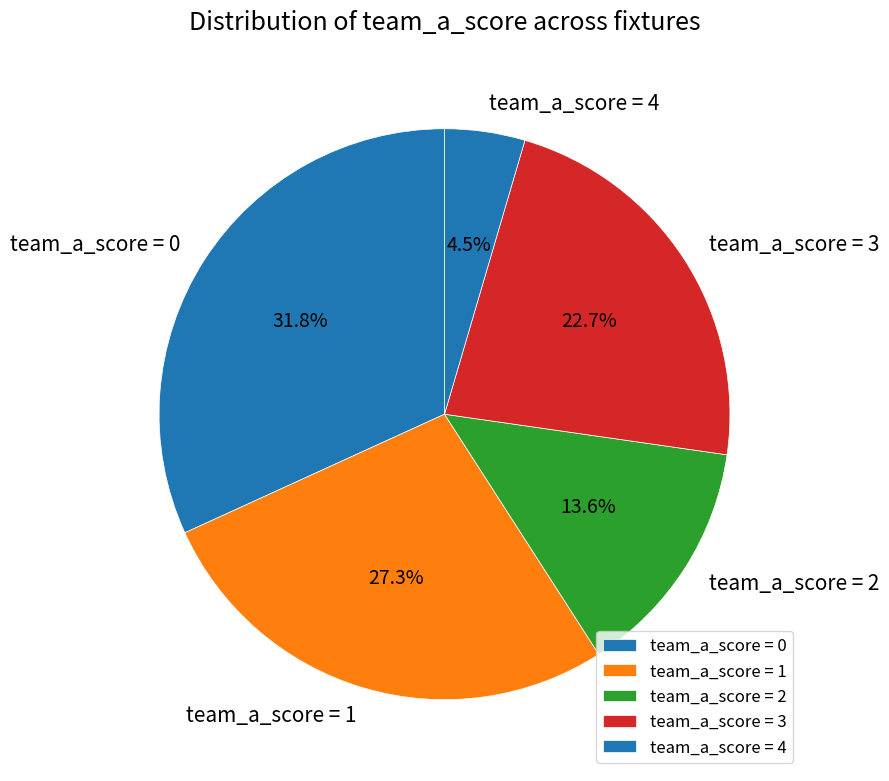

To the nearest percent, what is the average slice percentage?

20%